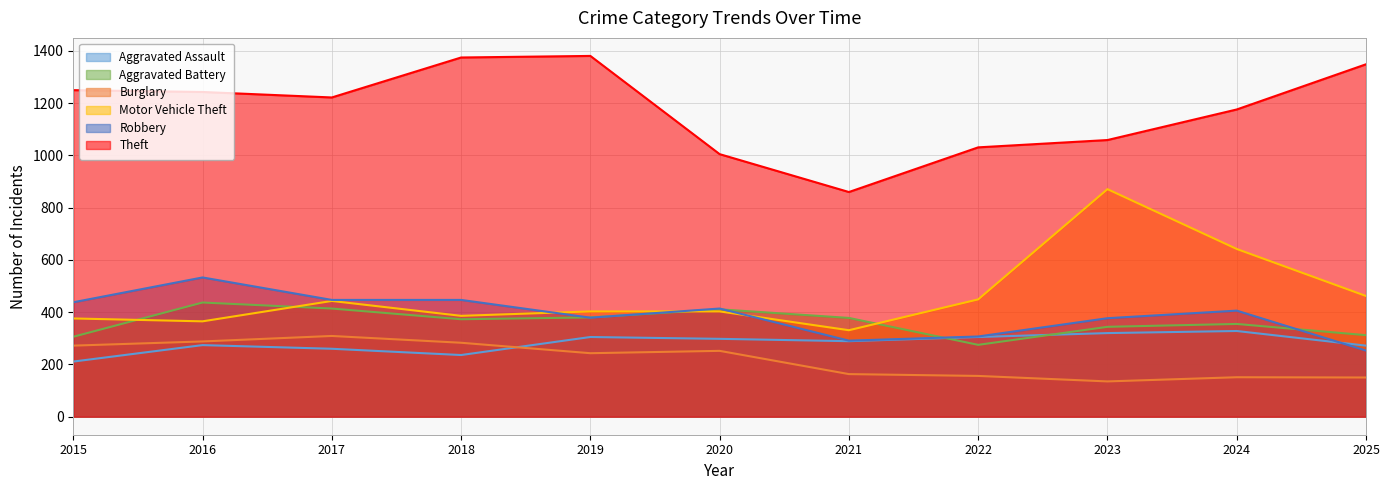

What is the approximate value of Aggravated Assault at 2020, to the nearest 5?

300